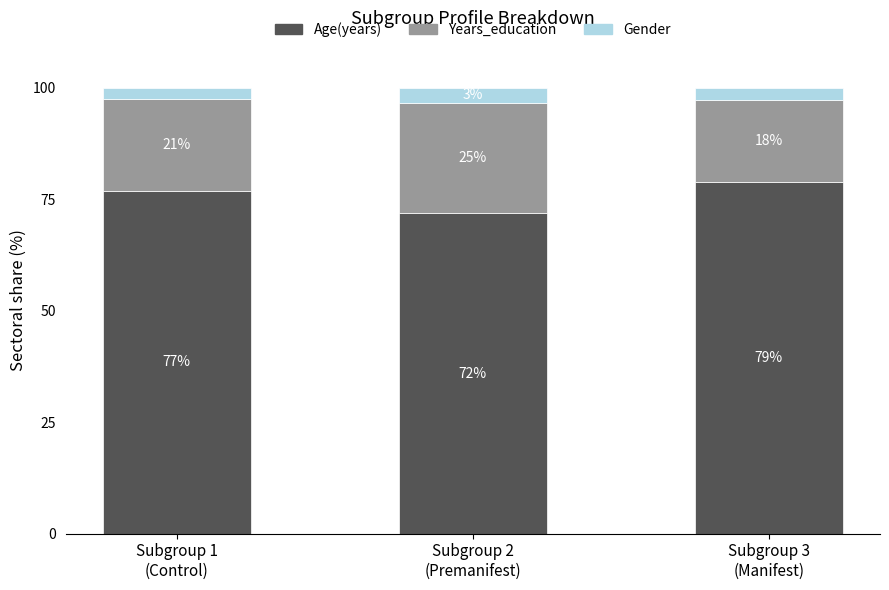

What are all the series names shown in the legend?

Age(years), Years_education, Gender